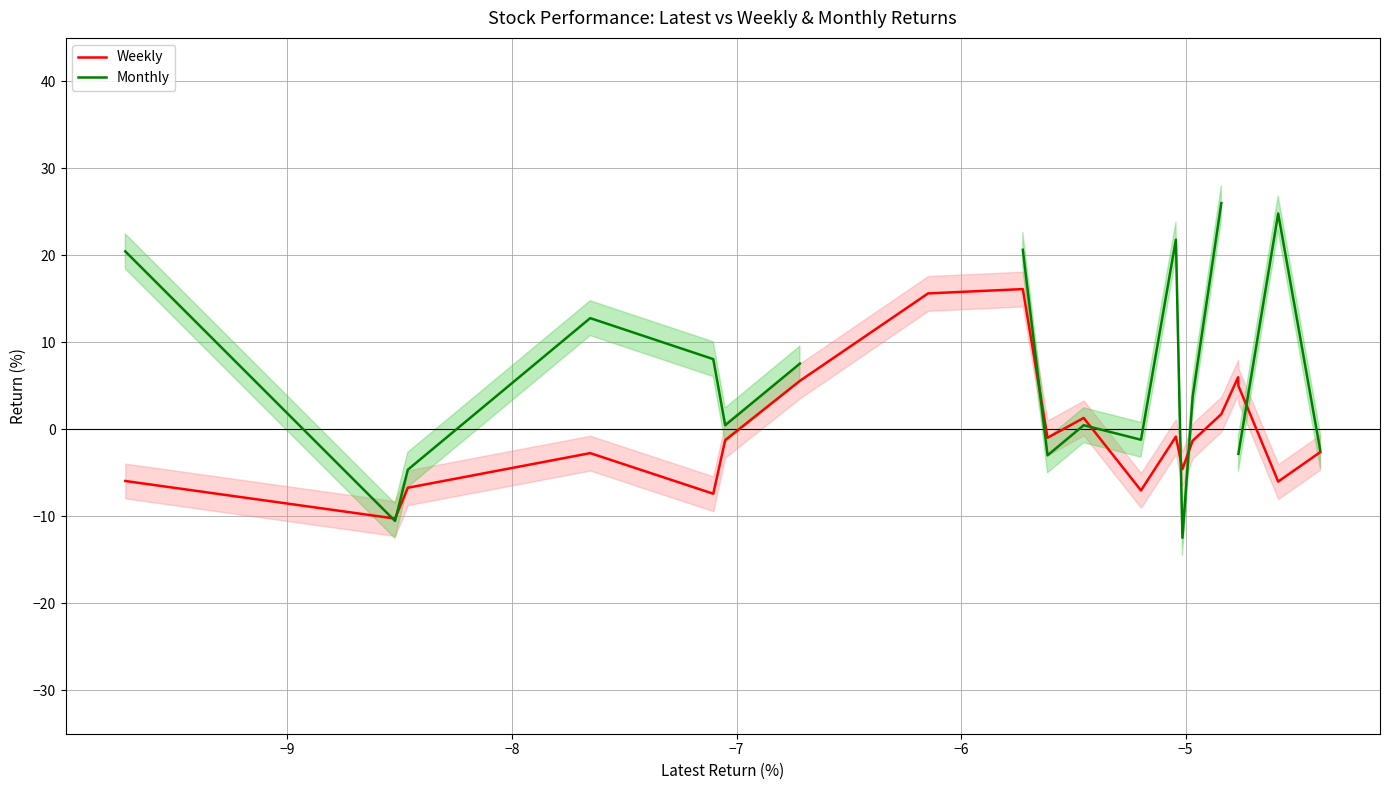

What is the highest value of the Weekly series?

16.1